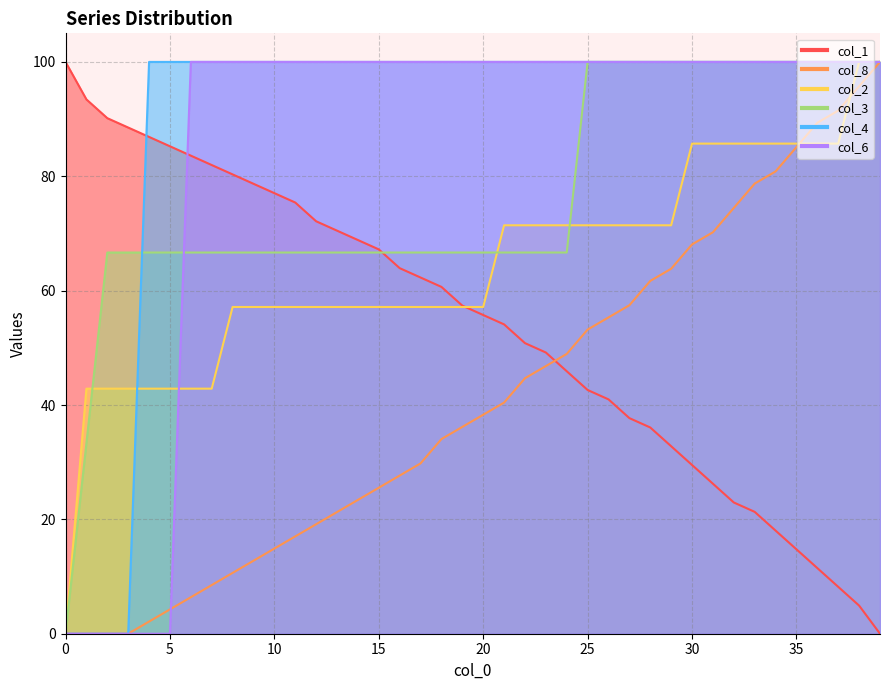

Where do col_2 and col_1 first cross each other?

19 and 20